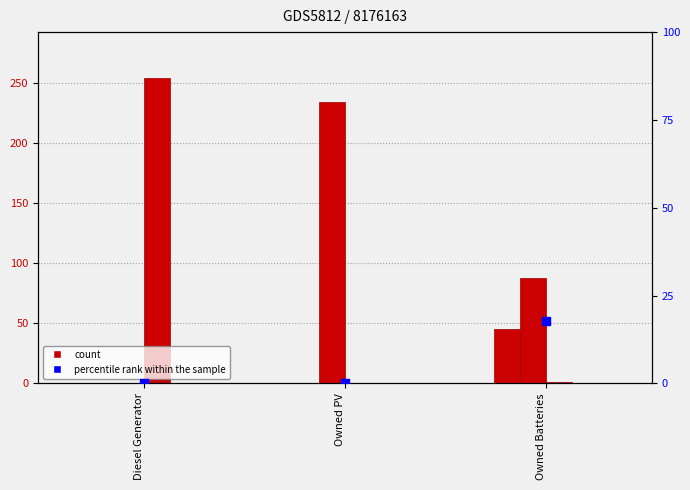

What is the total value across all series at Owned Batteries?

134